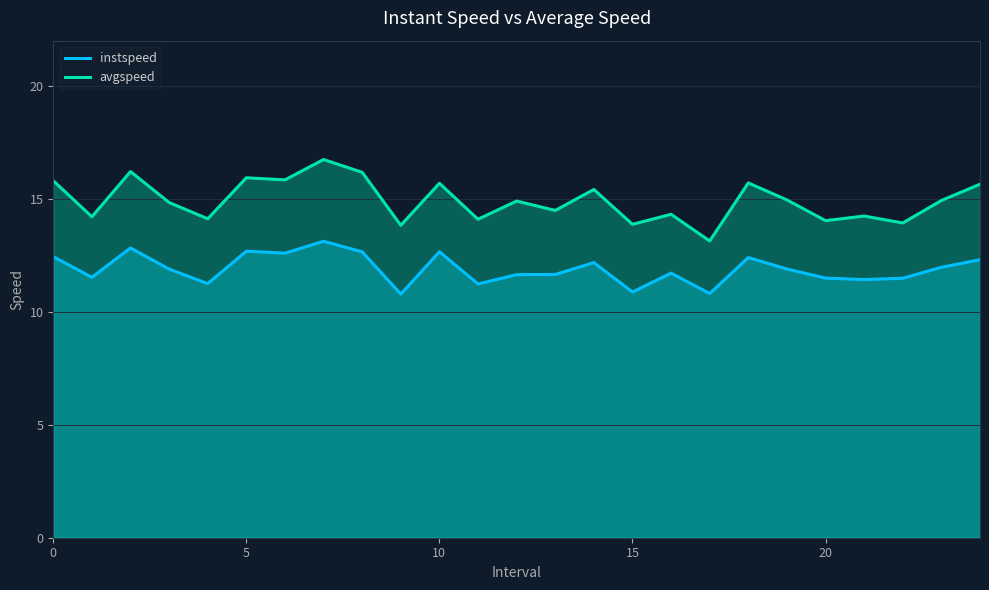

What is the label of the 9th point from the right?

16